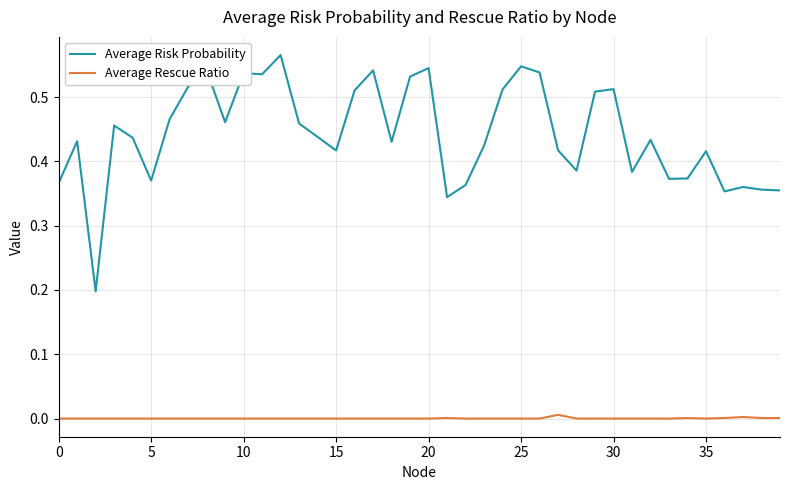

Rank the series by their maximum value, from lowest to highest.

Average Rescue Ratio, Average Risk Probability